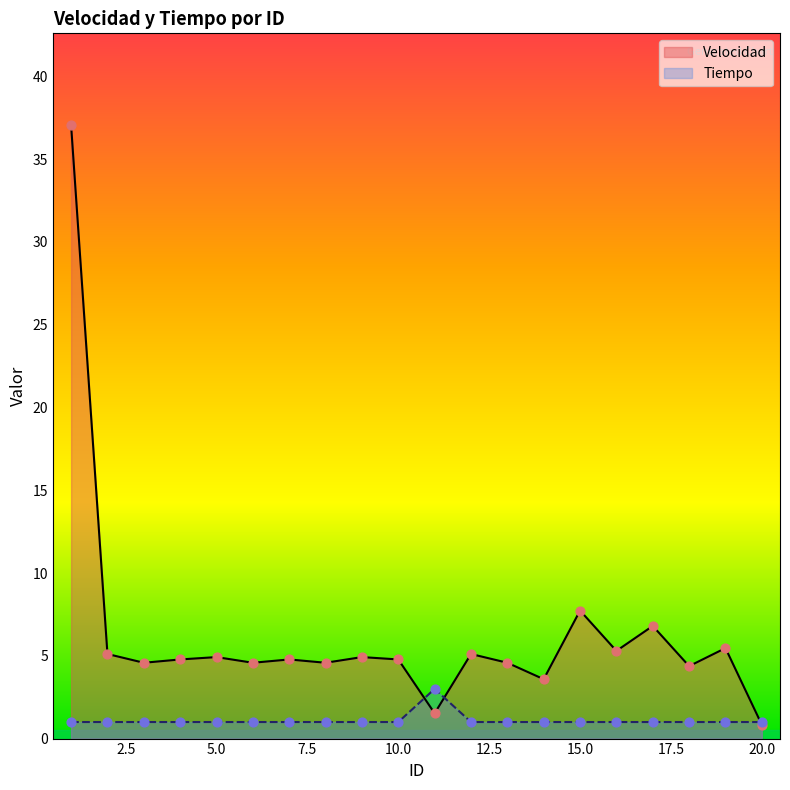

What are all the series names shown in the legend?

Velocidad, Tiempo